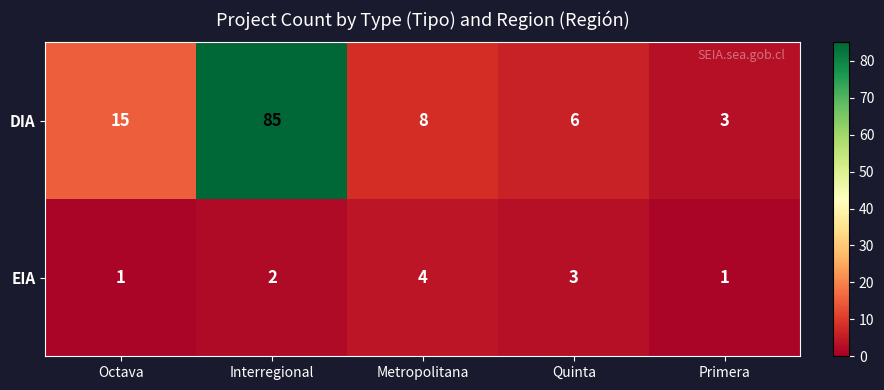

How many categories are shown in the chart?

5